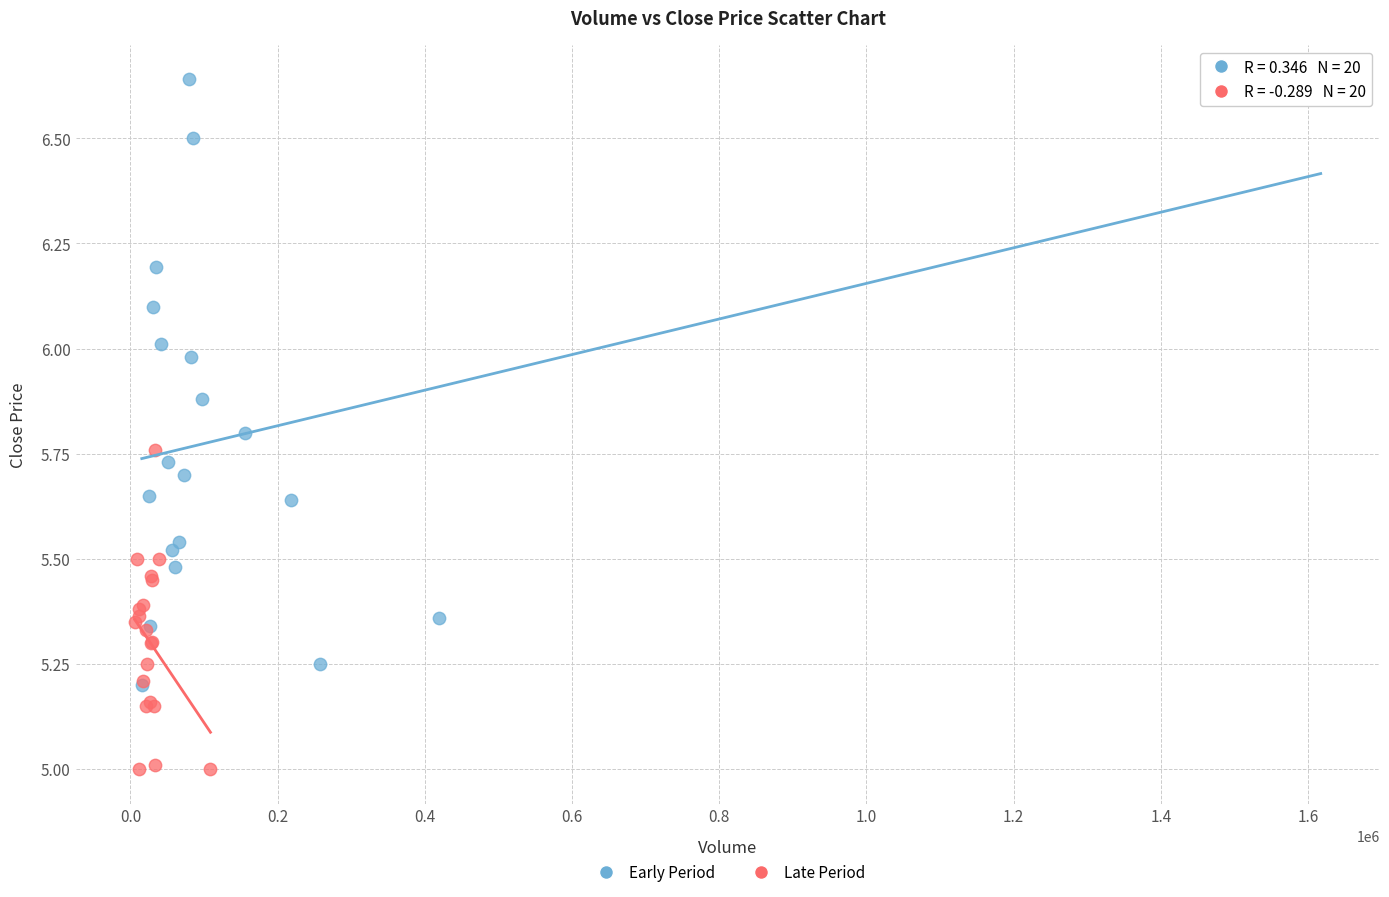

Which series contains the lowest Y value?

Late Period